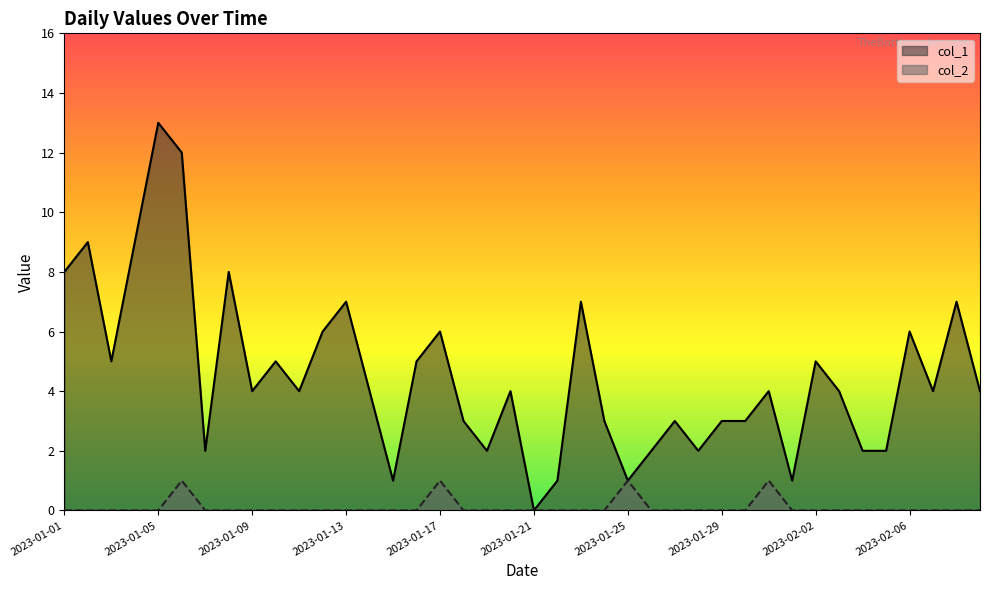

Is the value of col_2 at 2023-02-01 greater than the value of col_1 at 2023-02-04?

No